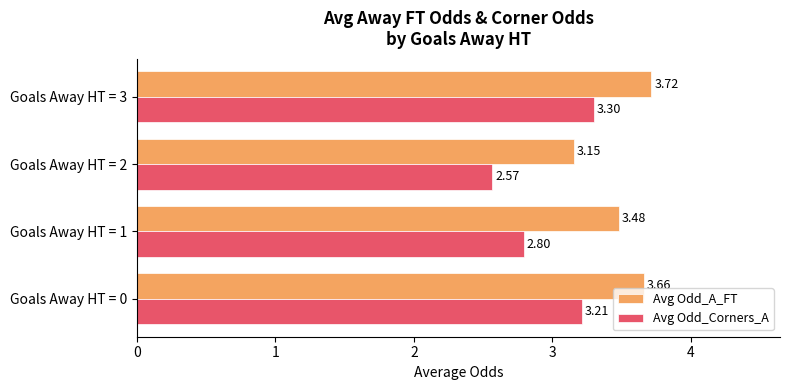

What is the sum of all Avg Odd_Corners_A values?

11.9